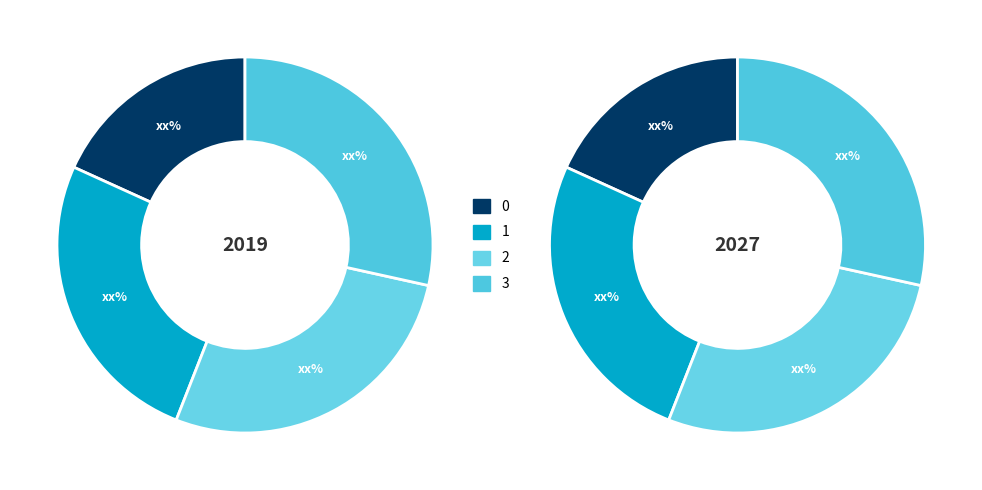

Is it true that 3 is 28% of the pie?

True